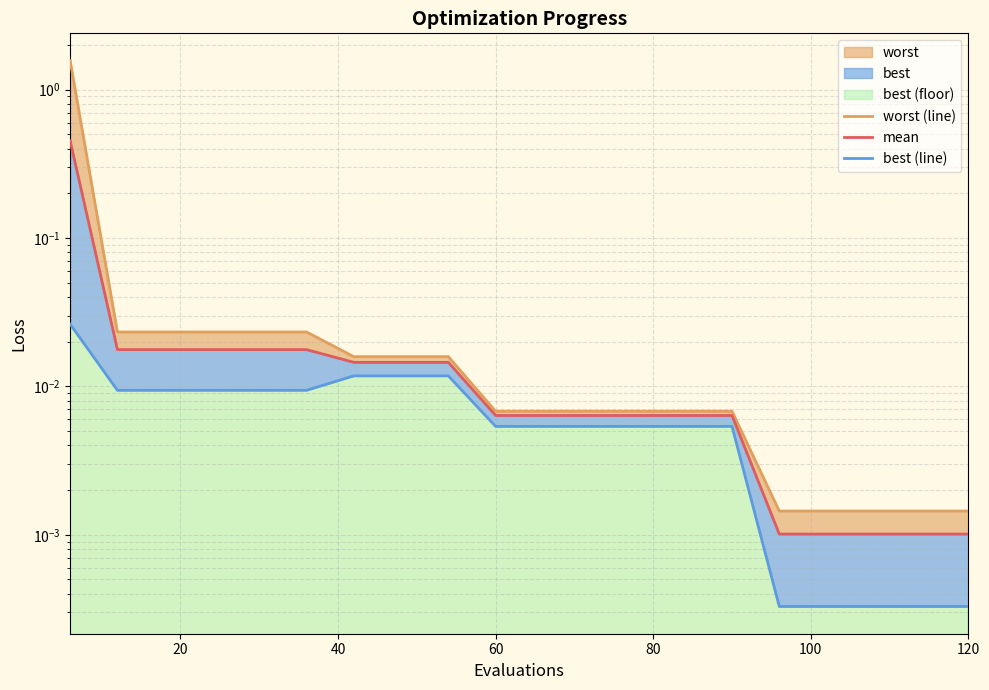

How many lines are shown in the chart?

3